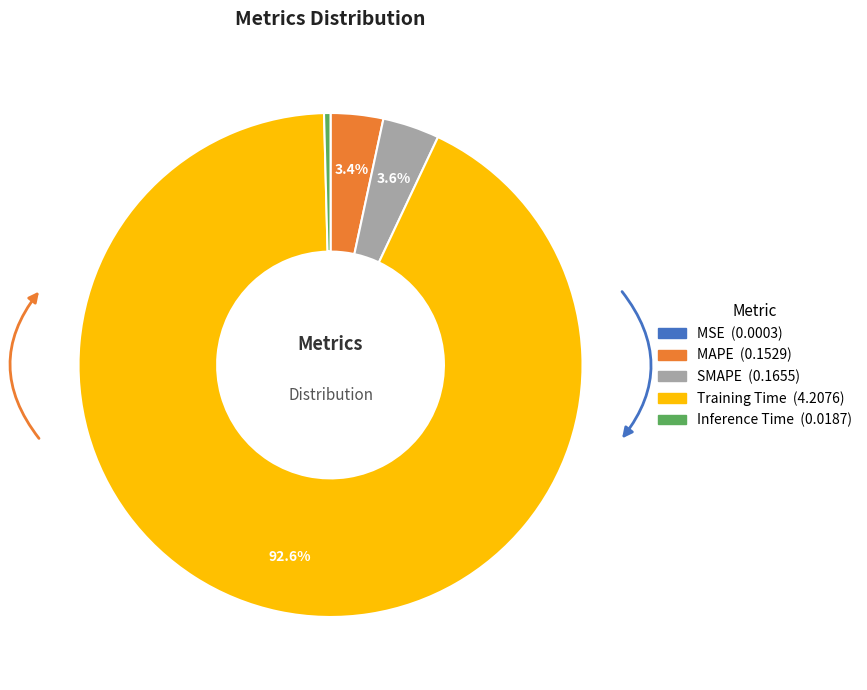

Is the sum of Inference Time and MAPE greater than half?

No